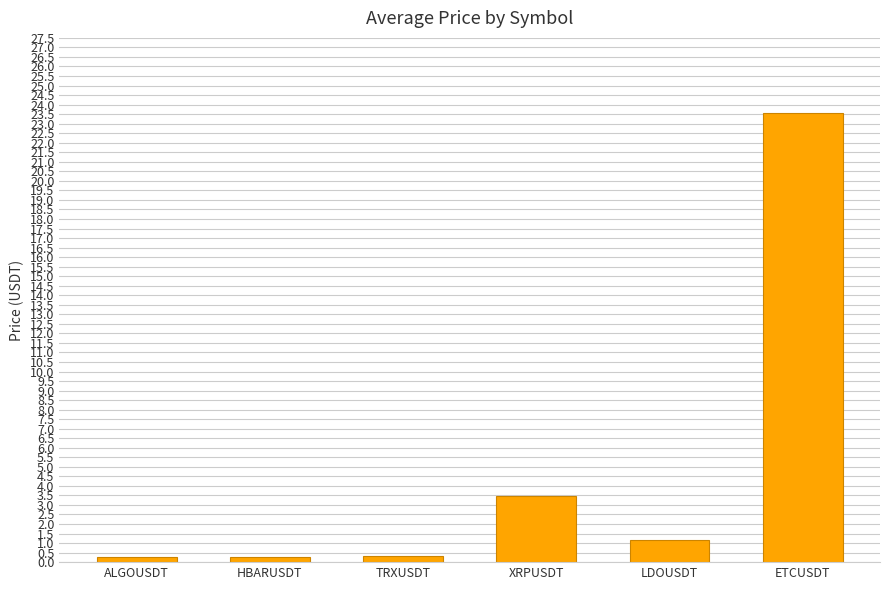

What is the greatest value displayed?

23.6